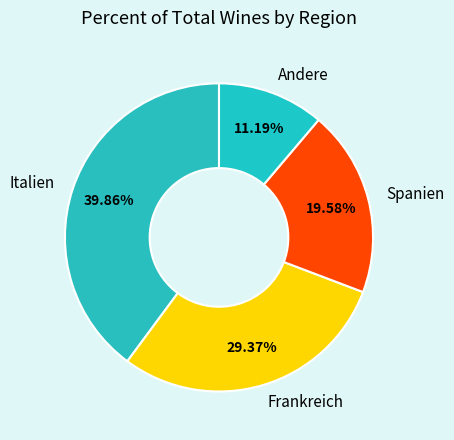

Is it true that Italien is 46% of the pie?

False